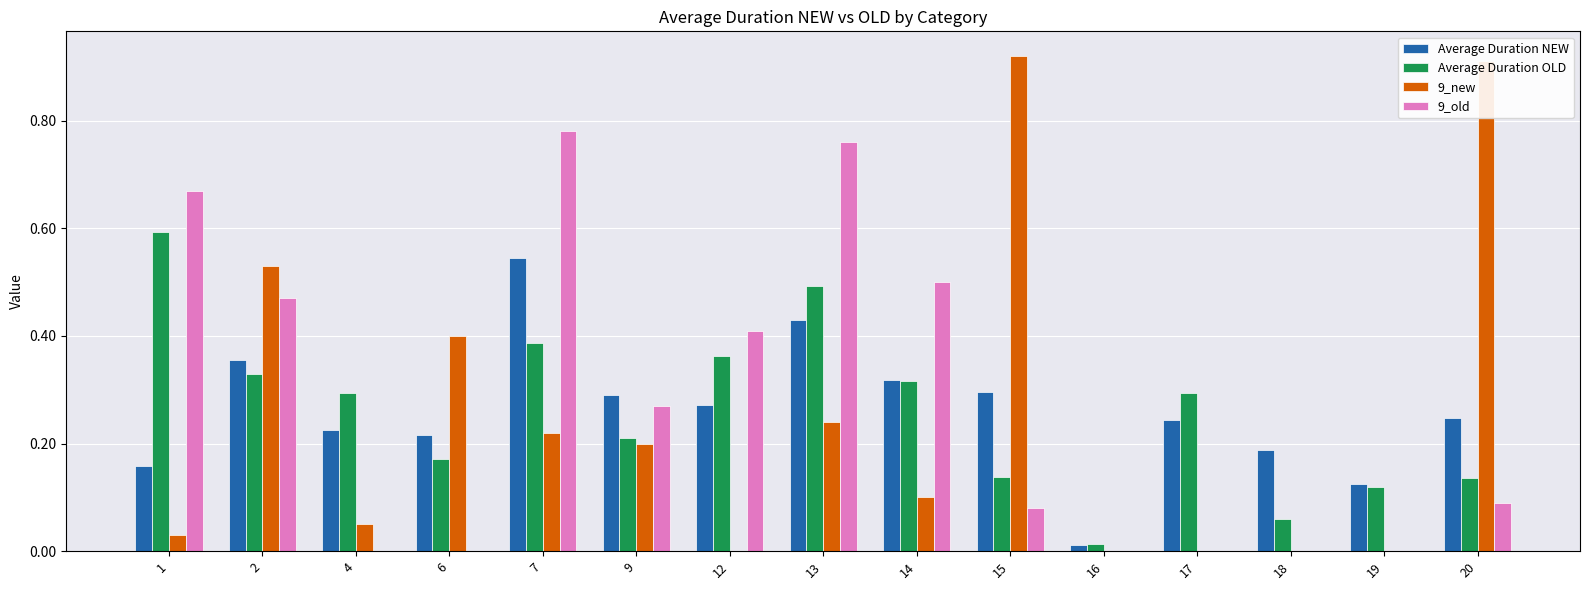

Is the value of 9_old at 16 greater than the value of 9_new at 14?

No